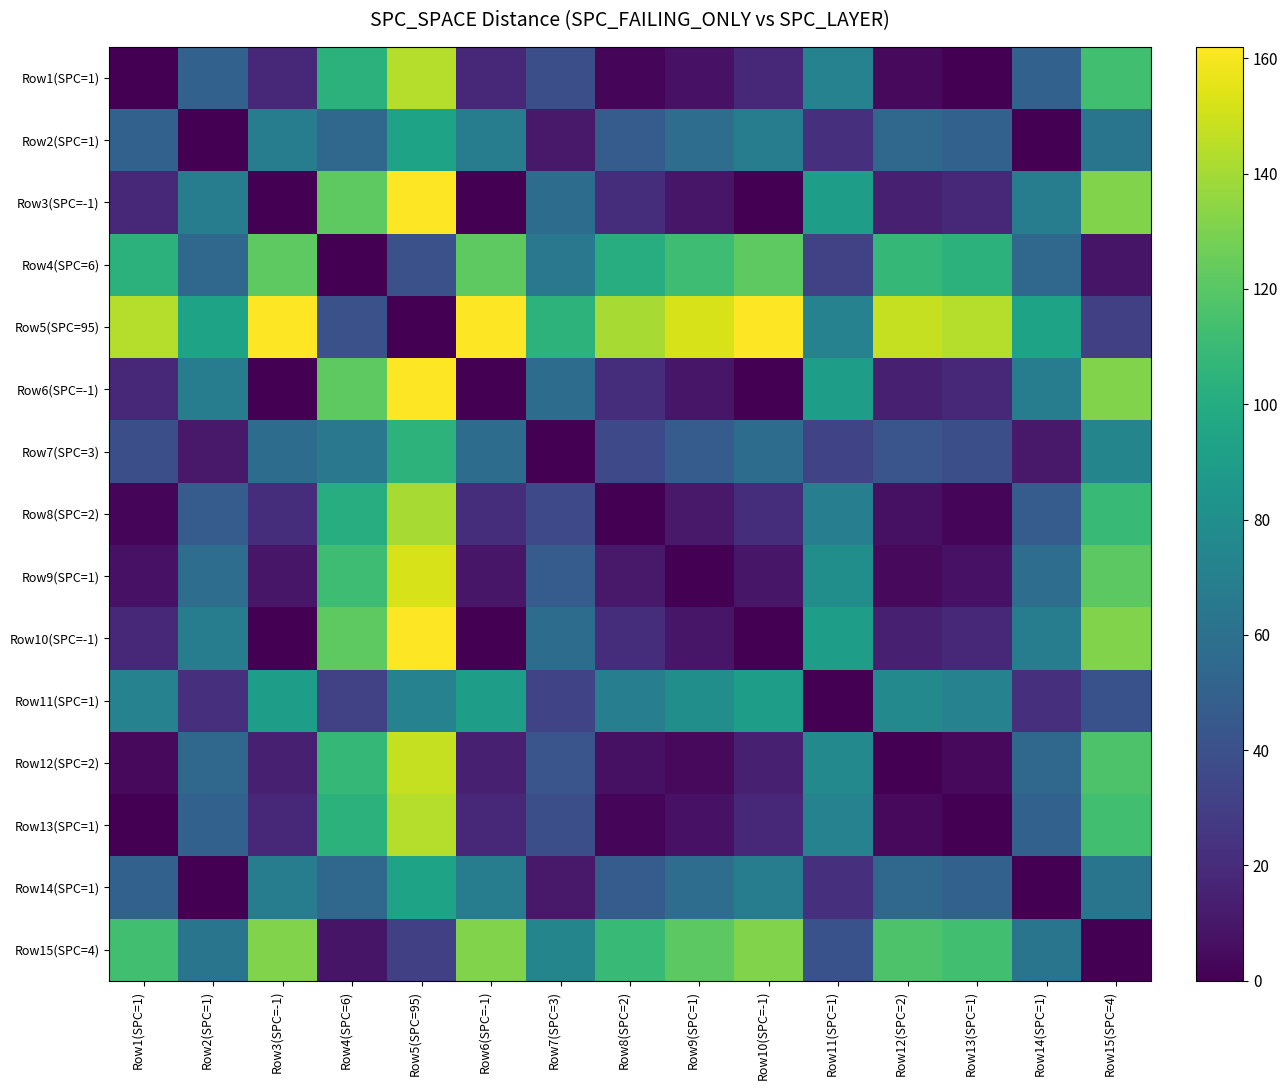

Which category has the lowest value across all series?

Row1(SPC=1)